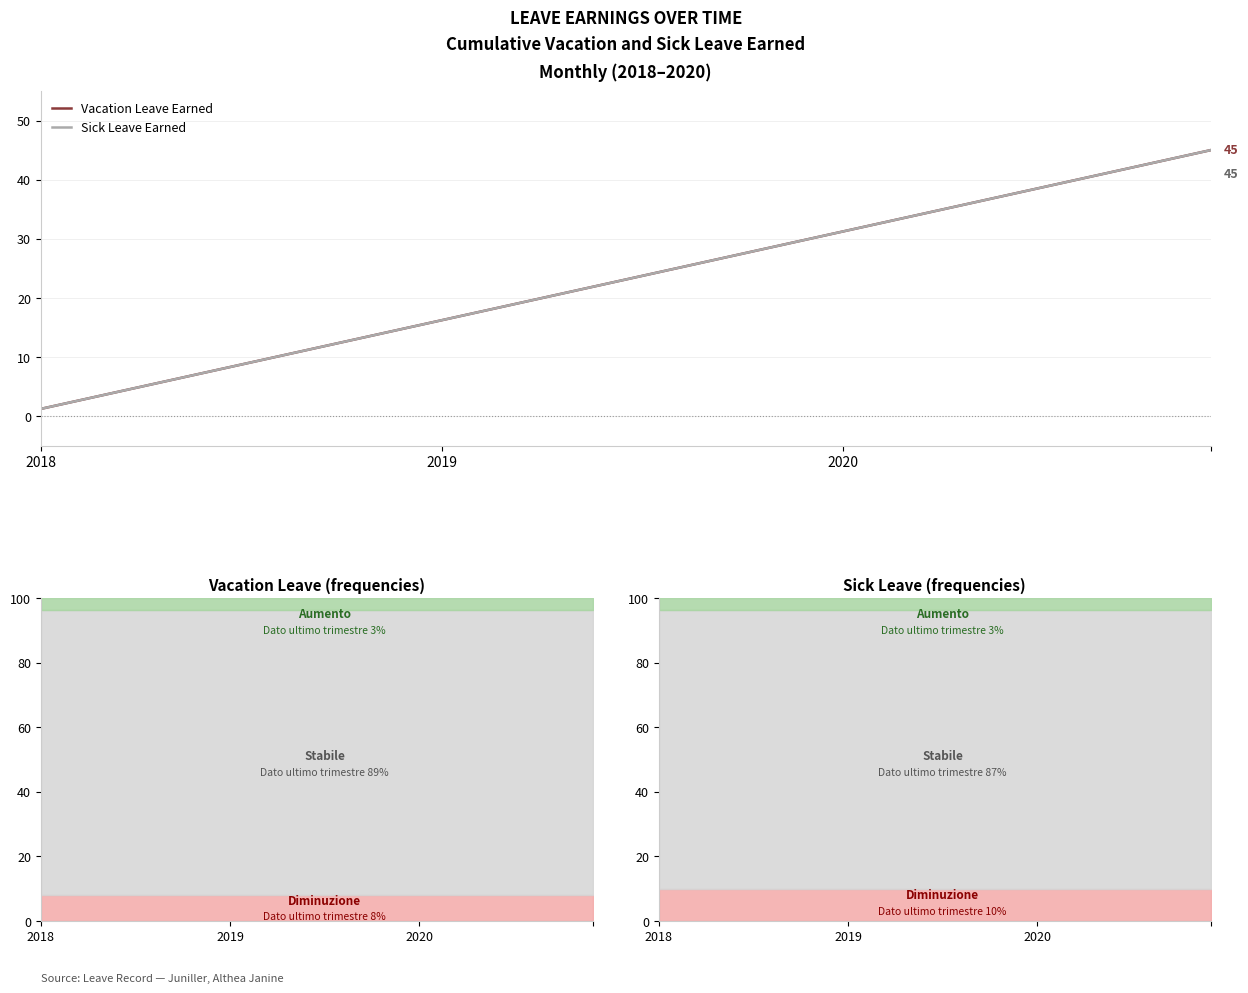

True or false: Sick Leave Earned and Vacation Leave Earned cross at least once.

False